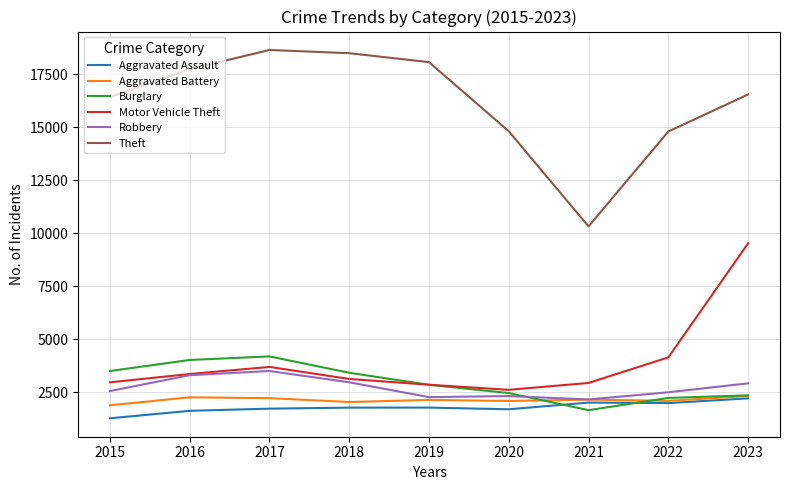

What is the difference between the second highest and second lowest values in the Motor Vehicle Theft series?

1291